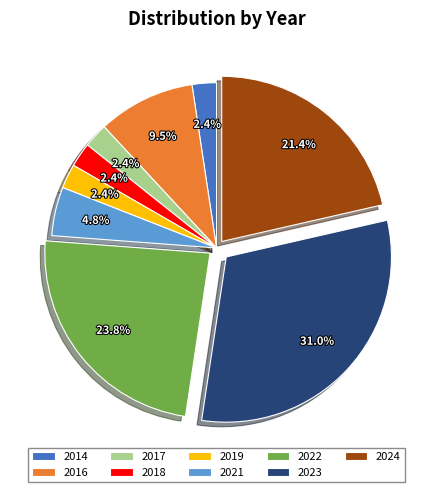

What is the largest slice in the pie chart?

2023